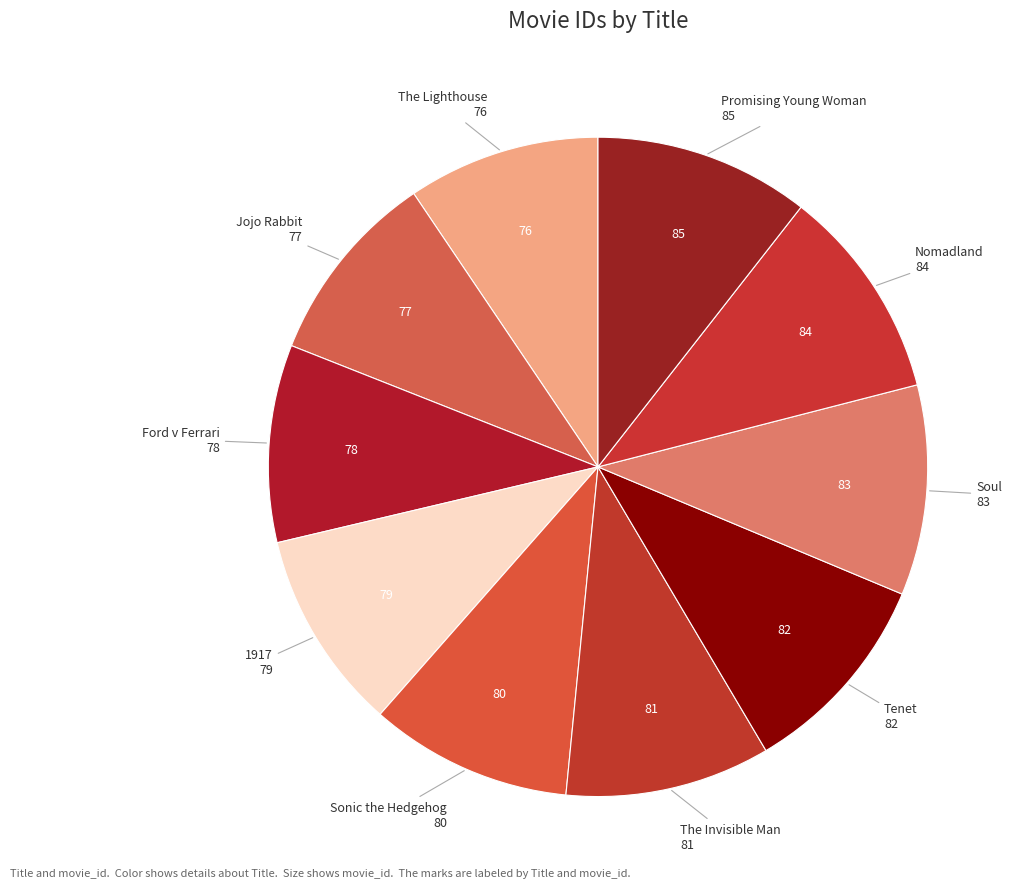

Count the number of slices in the pie.

10